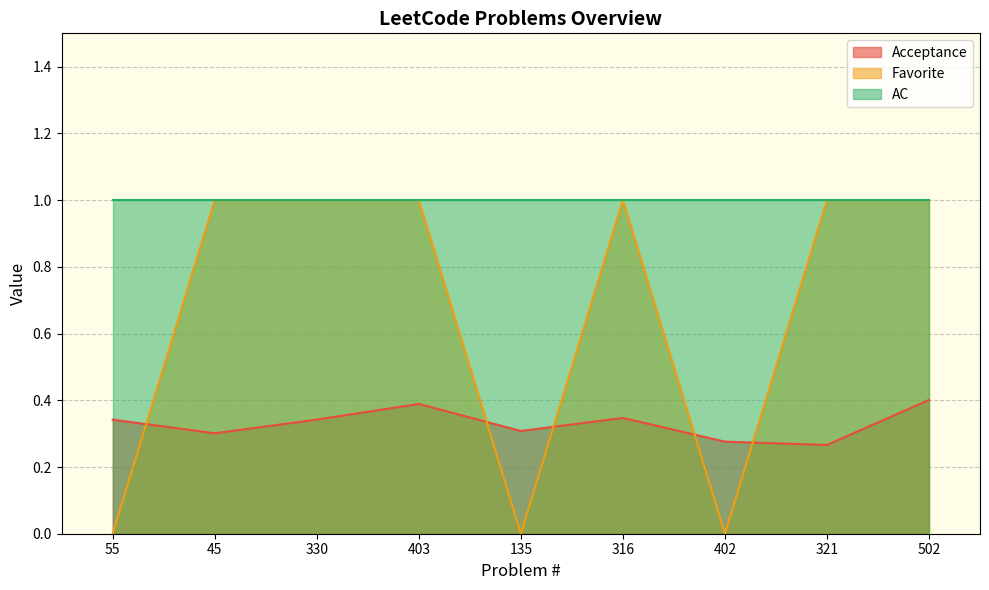

What is the difference between the second highest and minimum values in the Favorite series?

1.0